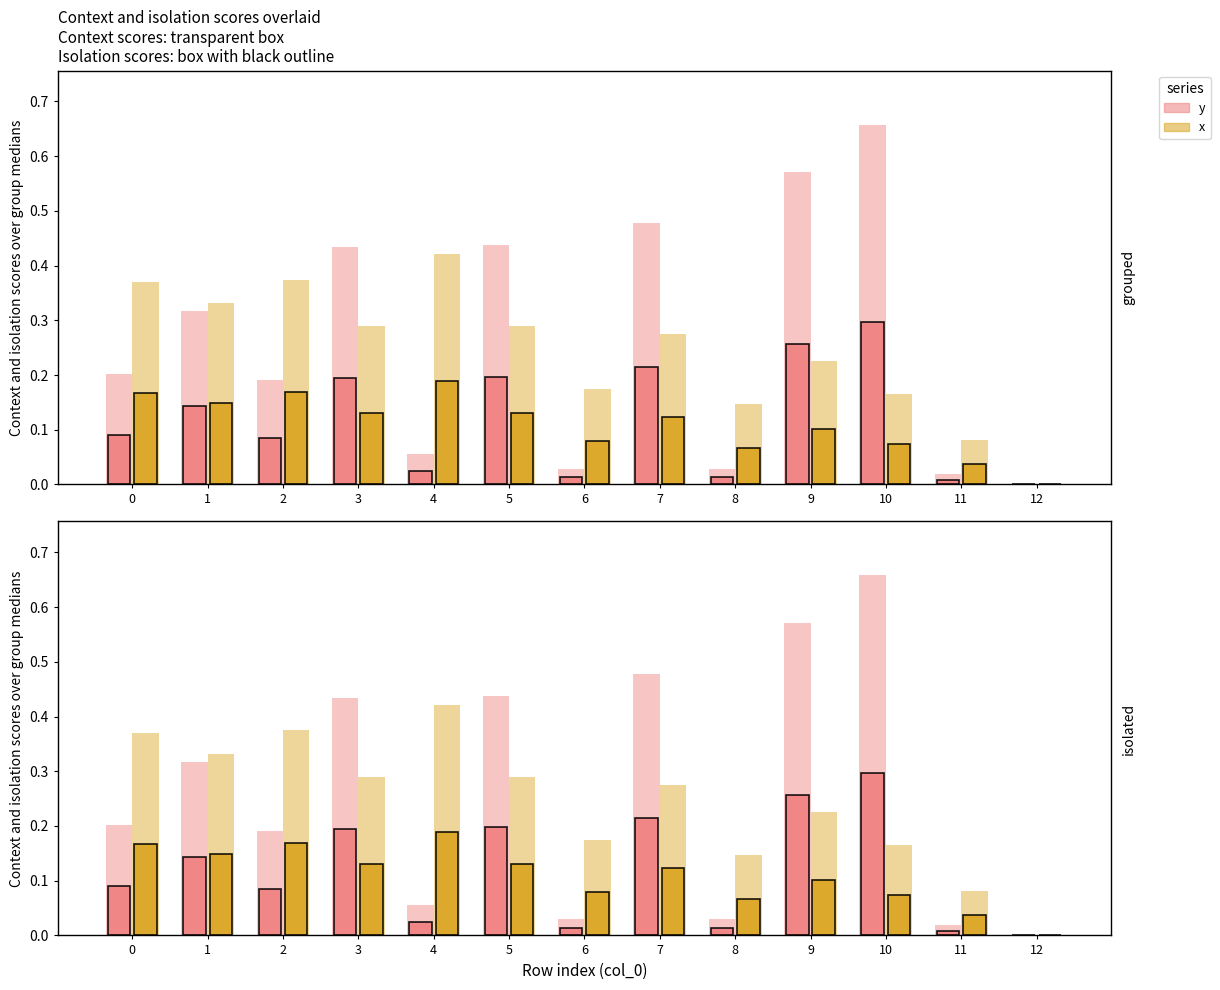

What is the difference between the highest and lowest values at 11?

0.1